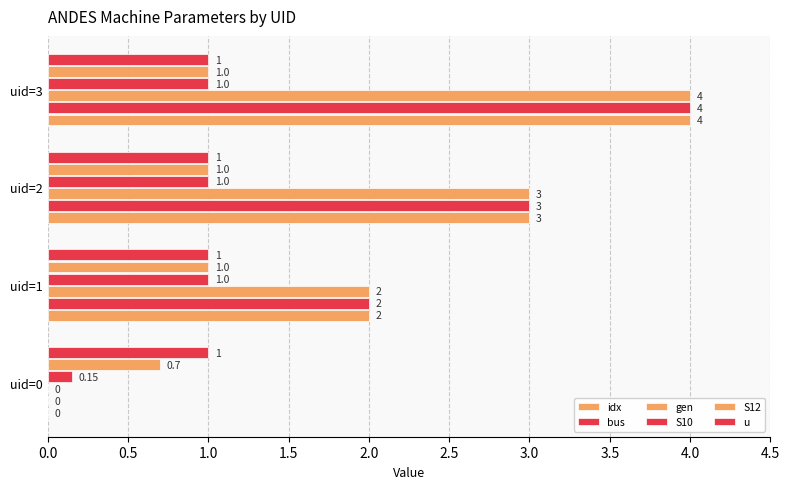

How many distinct data groups are displayed?

6